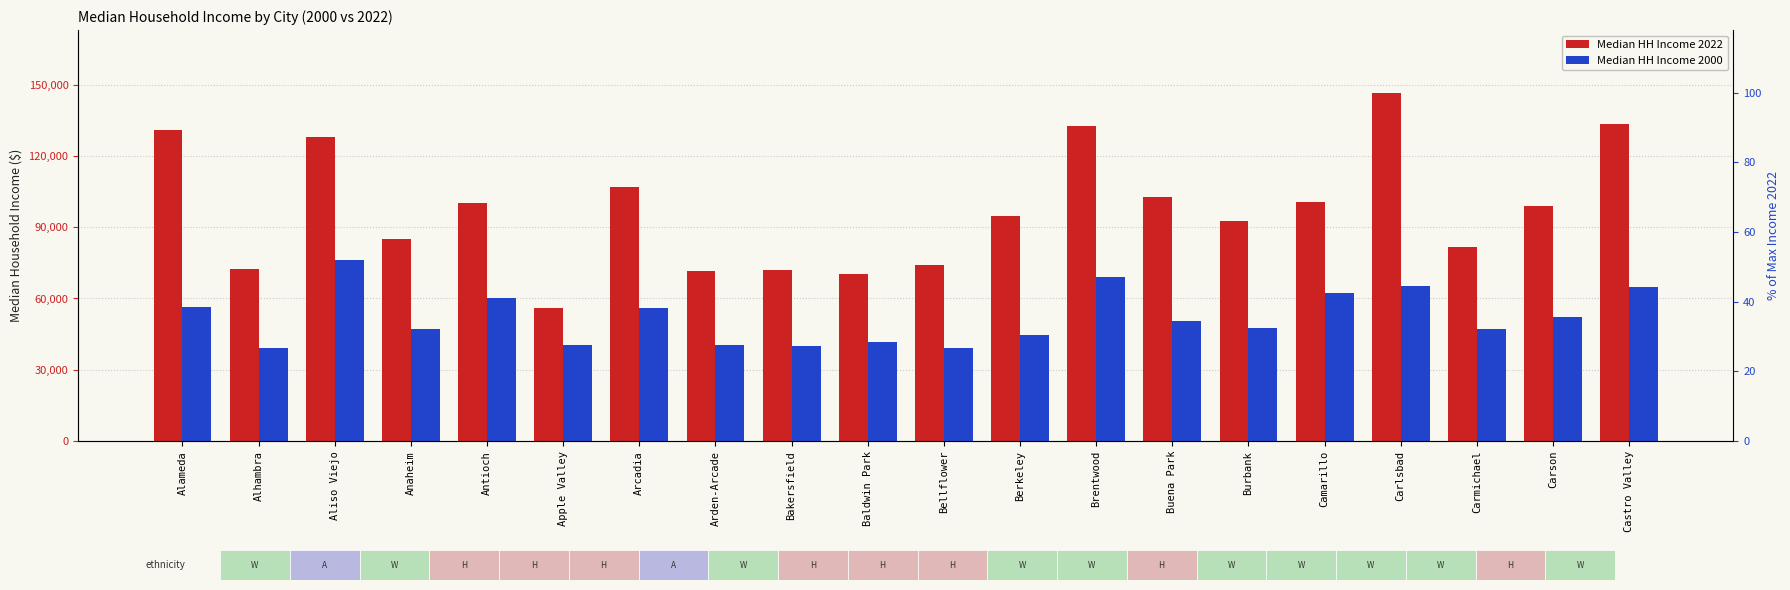

Is it true that Median HH Income 2022 equals 132610 at Brentwood?

True